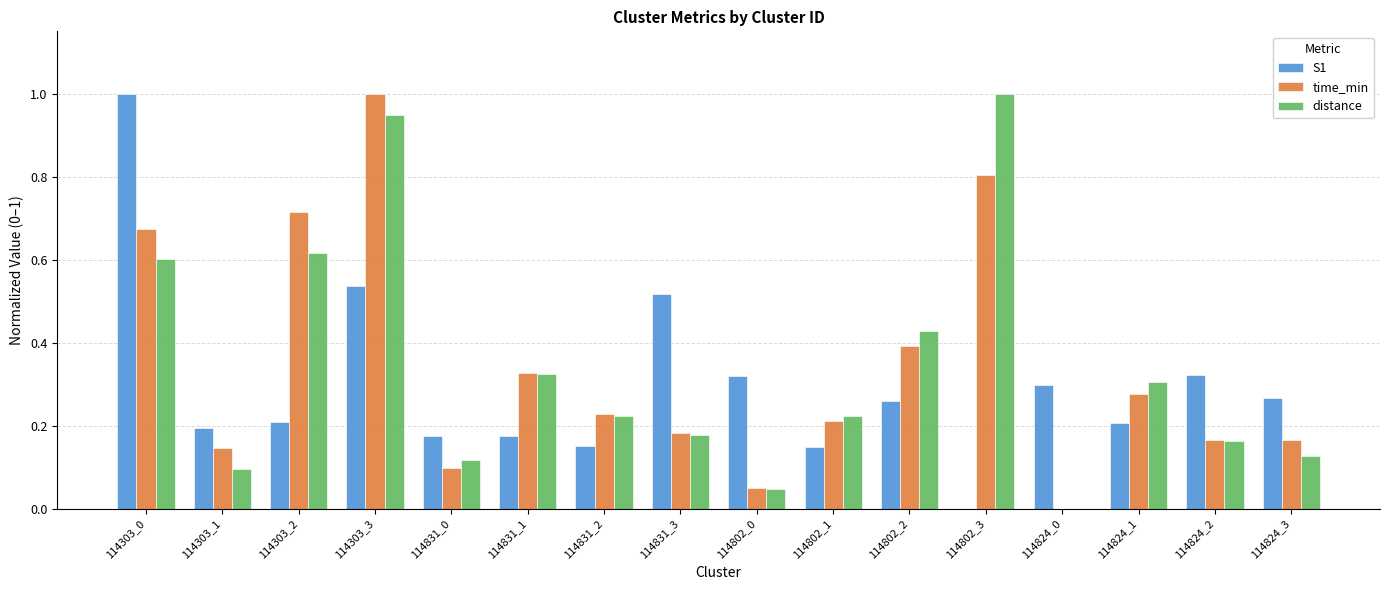

Between 114303_3 and 114802_3, which series saw the biggest shift?

S1